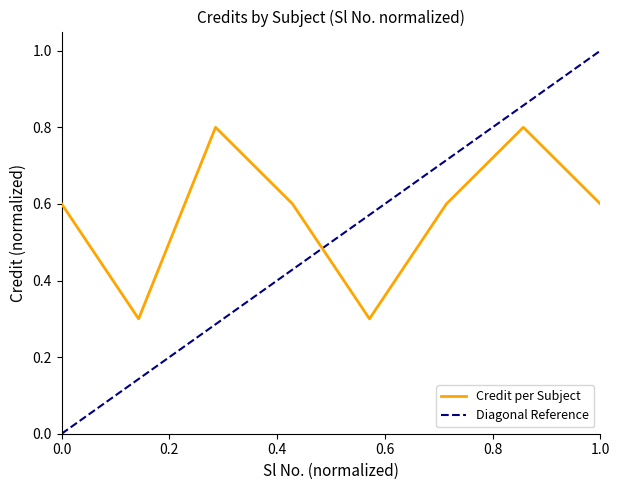

Reading left to right, transcribe all the data shown in this chart.

0.6	0.3	0.8	0.6	0.3	0.6	0.8	0.6